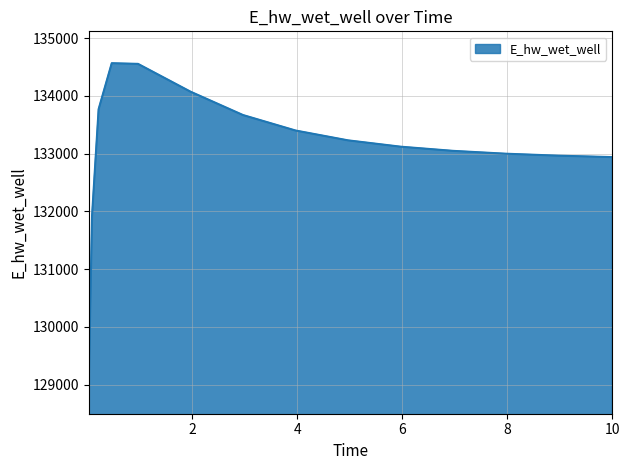

What is the difference between the maximum and minimum values?

5519.9